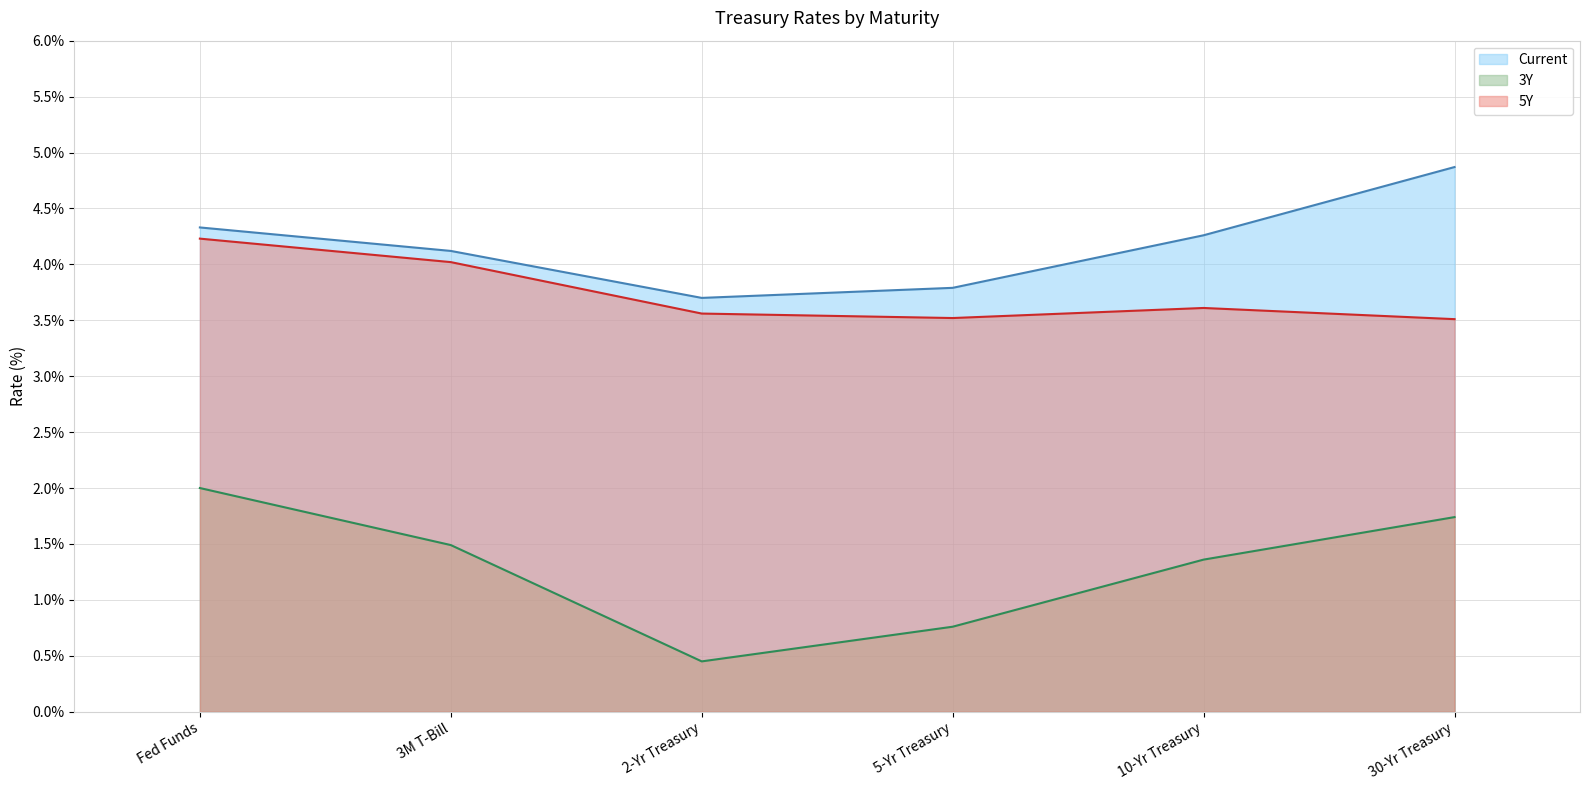

Rank the series by their average value, from highest to lowest.

Current, 5Y, 3Y